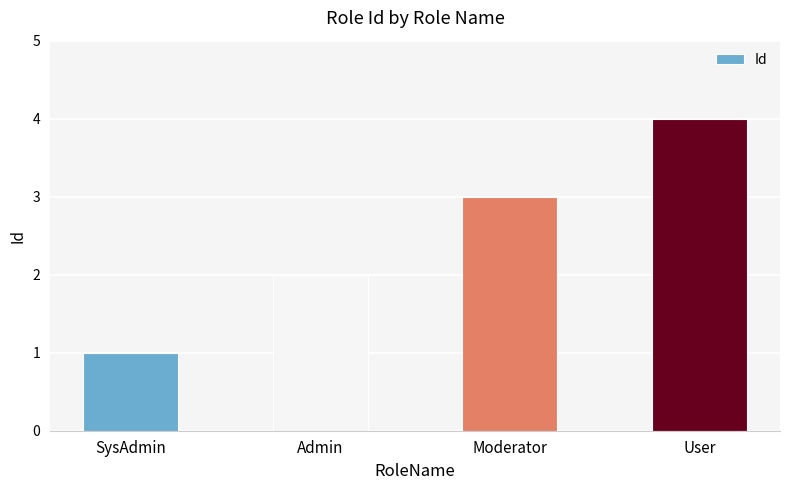

Rank the categories by value from lowest to highest.

SysAdmin, Admin, Moderator, User